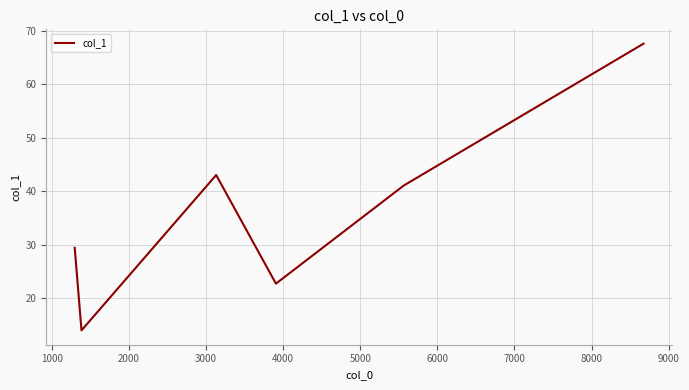

How many values exceed 41?

3